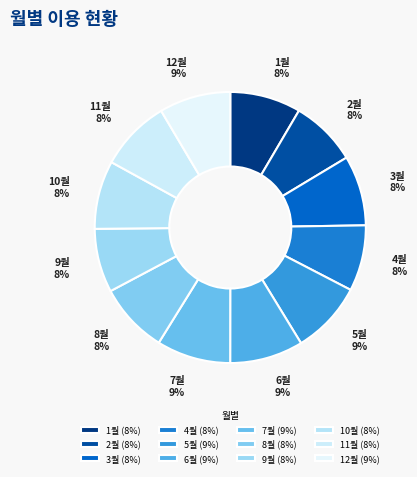

The 4월 slice represents 13% of the pie. True or false?

False